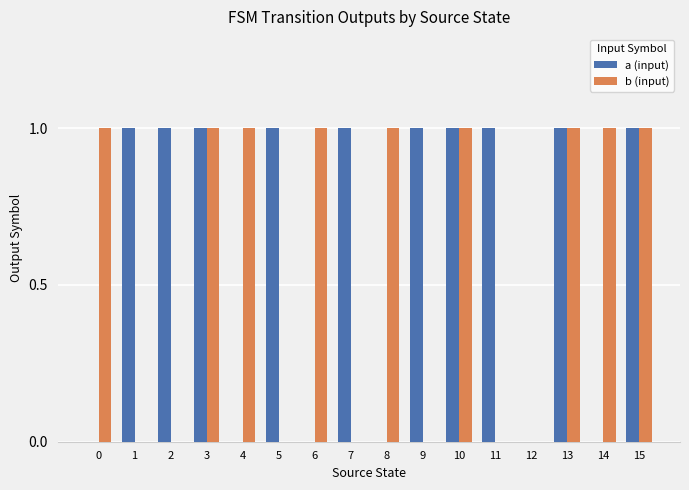

Is it true that b (input) equals 1 at 10?

True